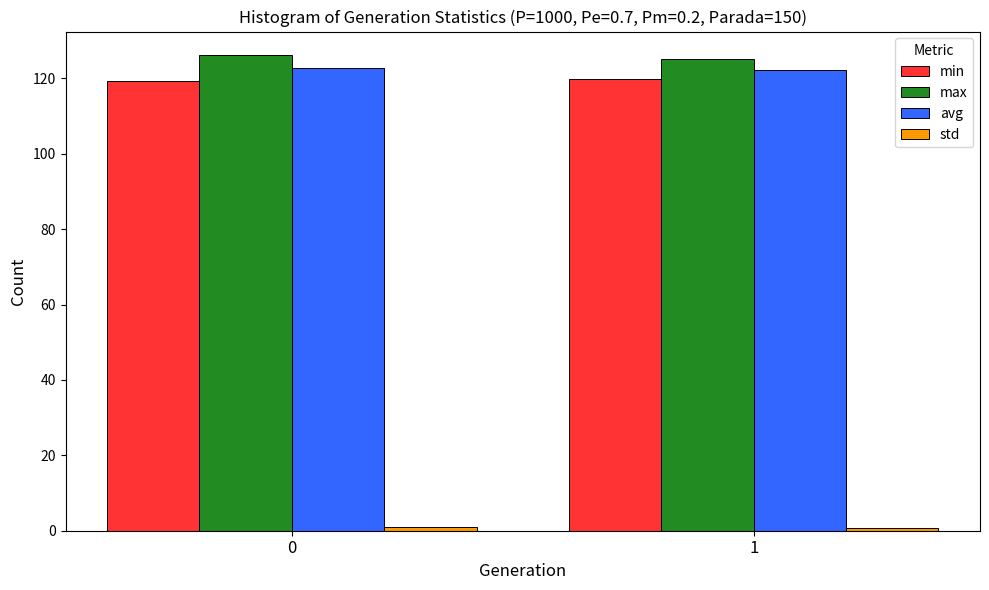

What is the average value of the avg series?

122.5